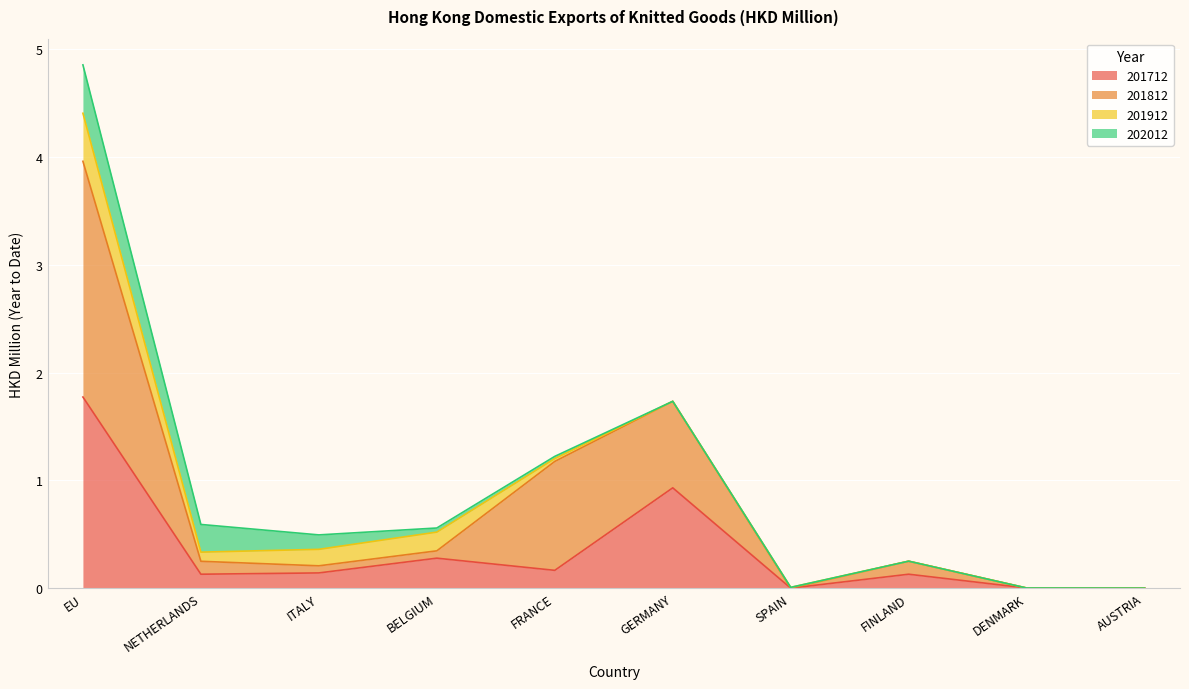

At which category does the chart reach its peak across all series?

EU